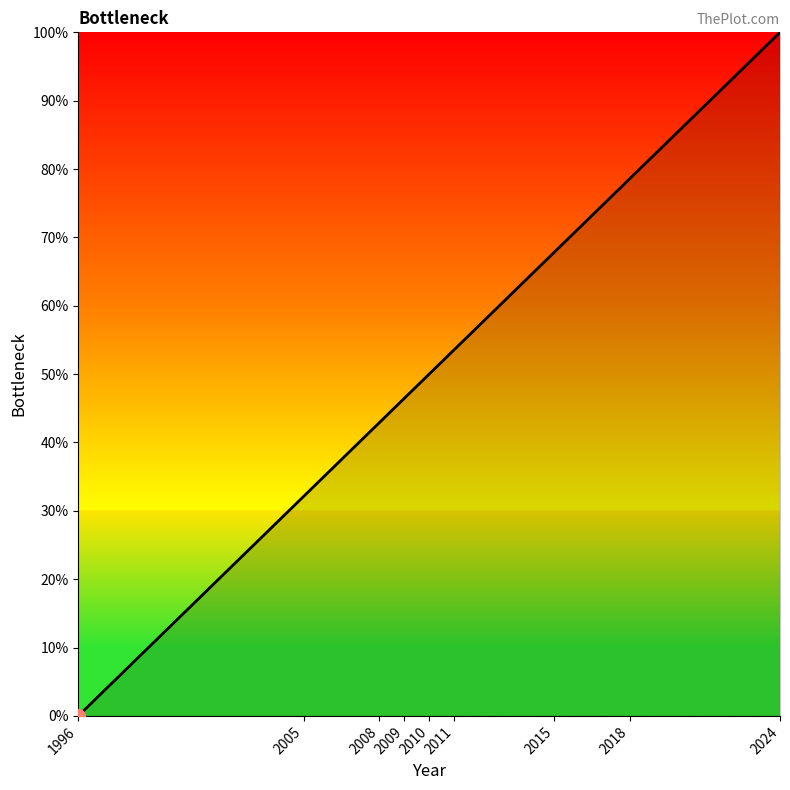

Reading right to left, transcribe all the data shown in this chart.

2024=100.0	2018=78.6	2015=67.9	2011=53.6	2010=50.0	2009=46.4	2008=42.9	2005=32.1	1996=0.0